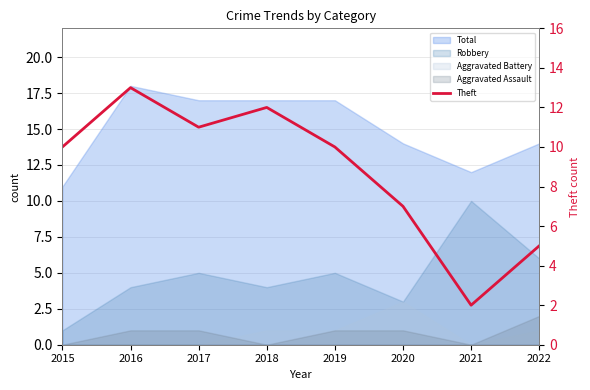

Which label corresponds to the largest value in the chart?

2016